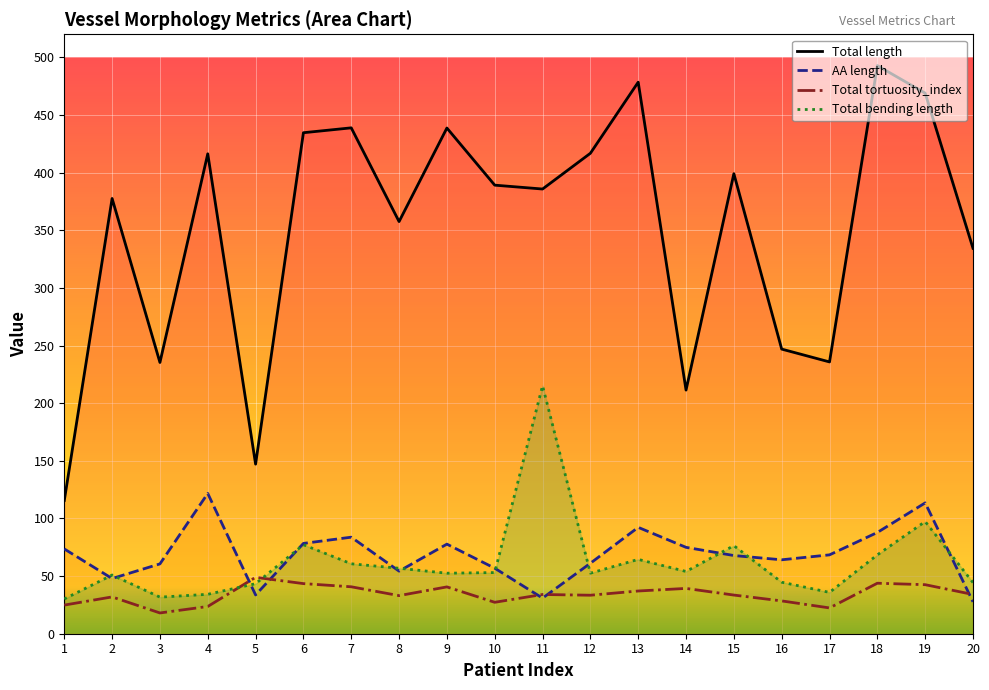

The value of AA length at 1 is 127.2. True or false?

False